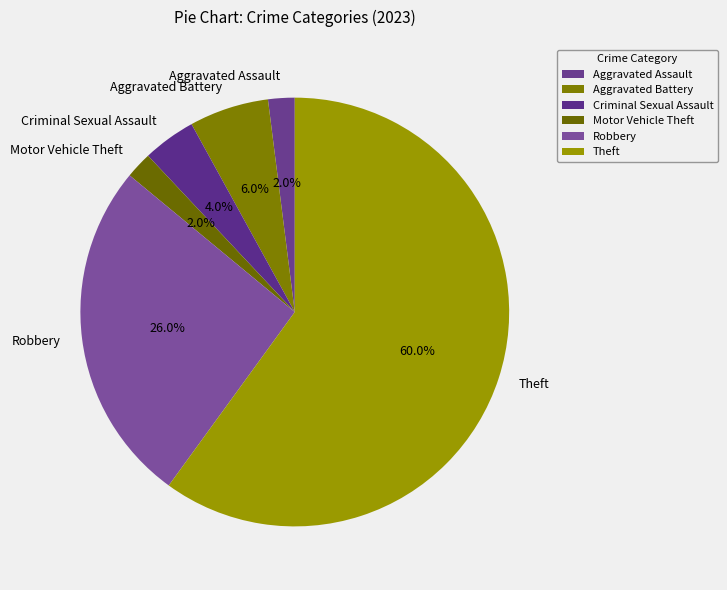

How many segments does this pie chart have?

6